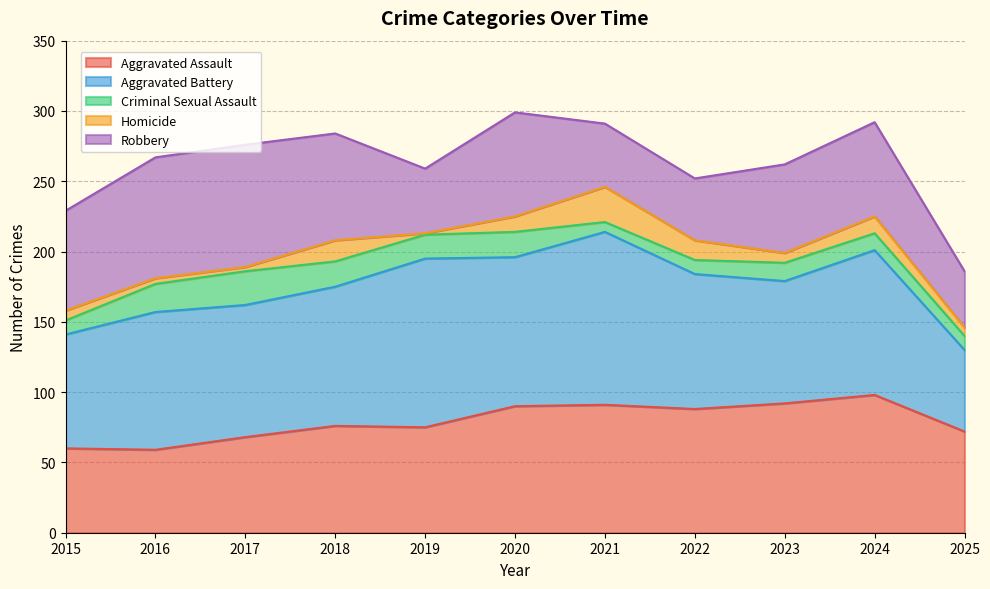

What is the difference between the highest and lowest values at 2018?

84